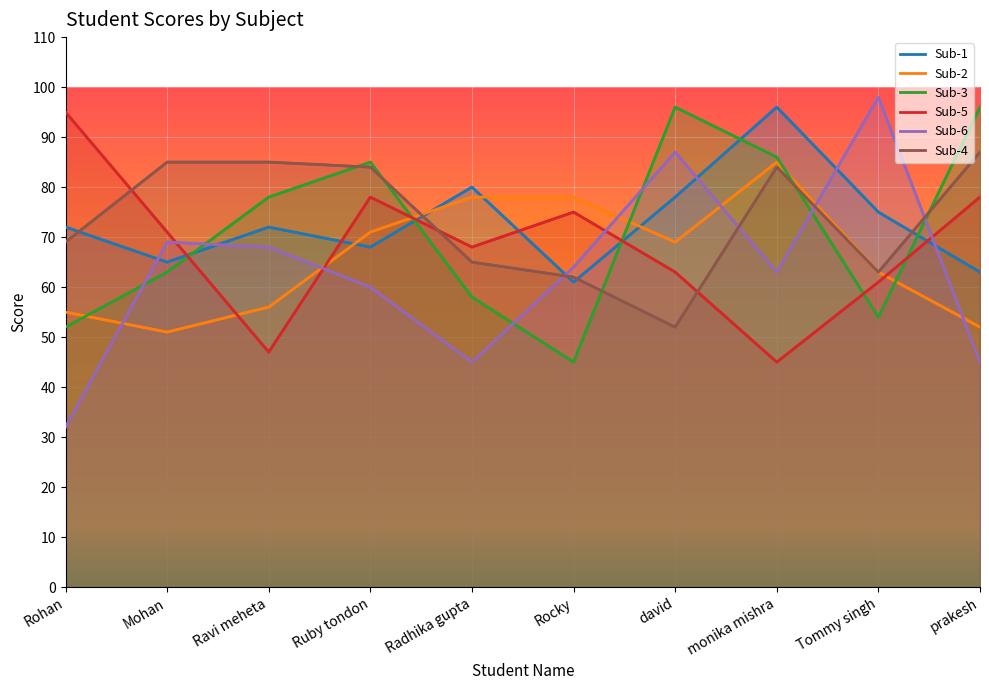

Between which two adjacent categories do Sub-4 and Sub-3 first intersect?

Ravi meheta and Ruby tondon